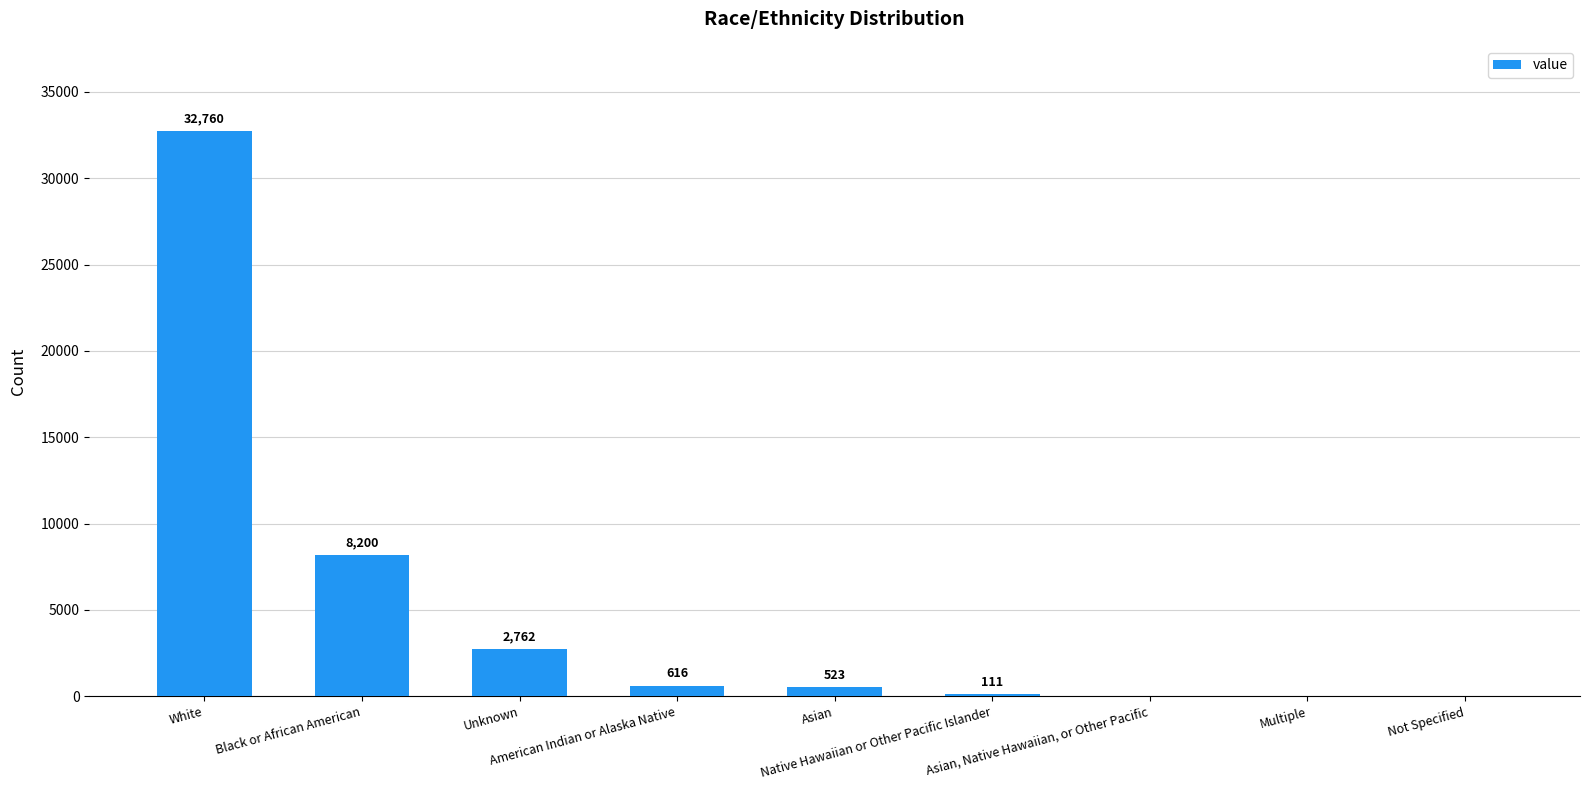

What is the greatest value displayed?

32760